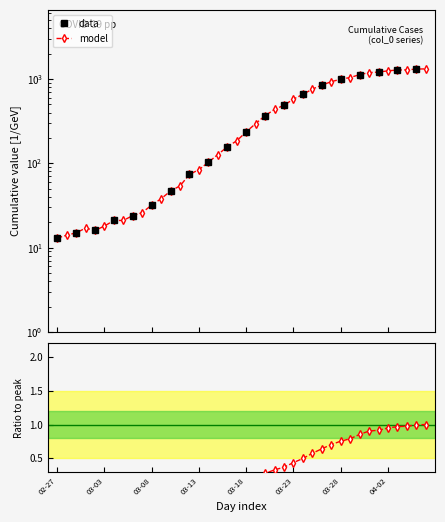

What position from the left is 02-27?

1